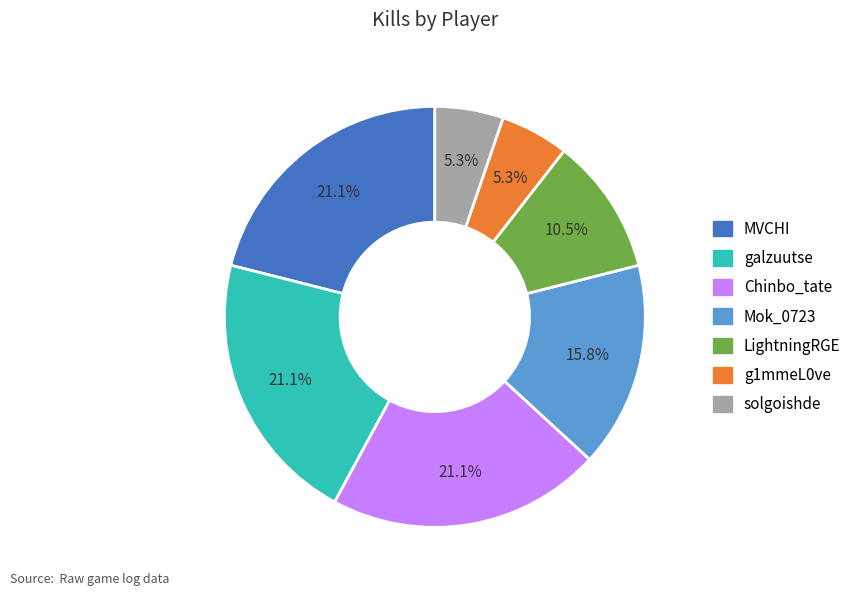

Is the sum of Mok_0723 and galzuutse greater than half?

No